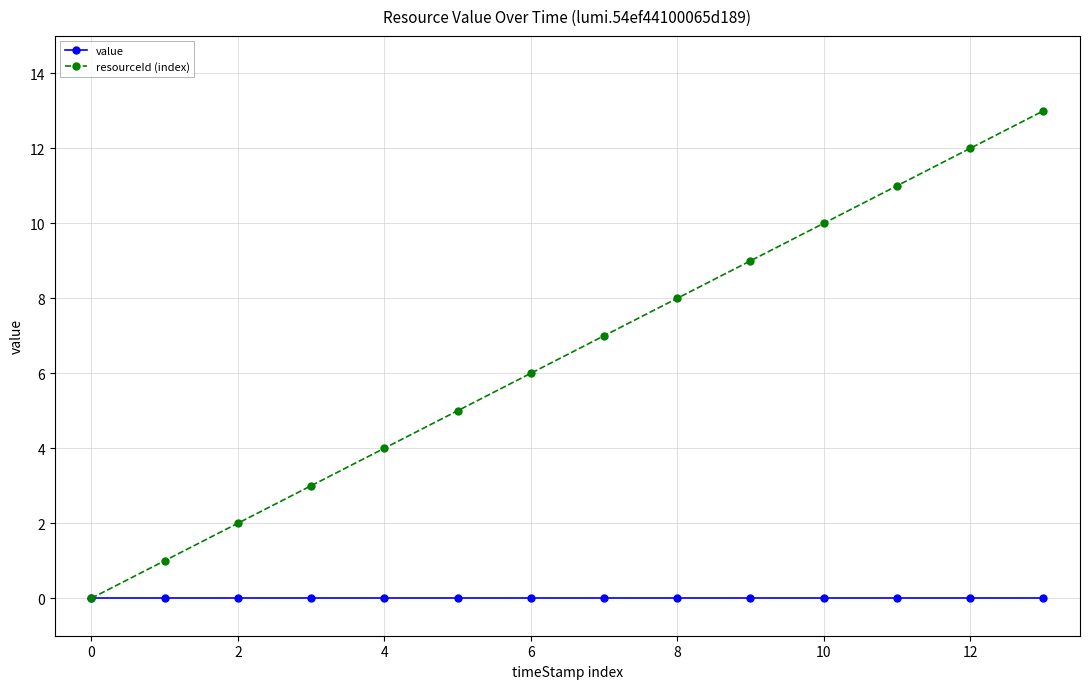

How many distinct data groups are displayed?

2